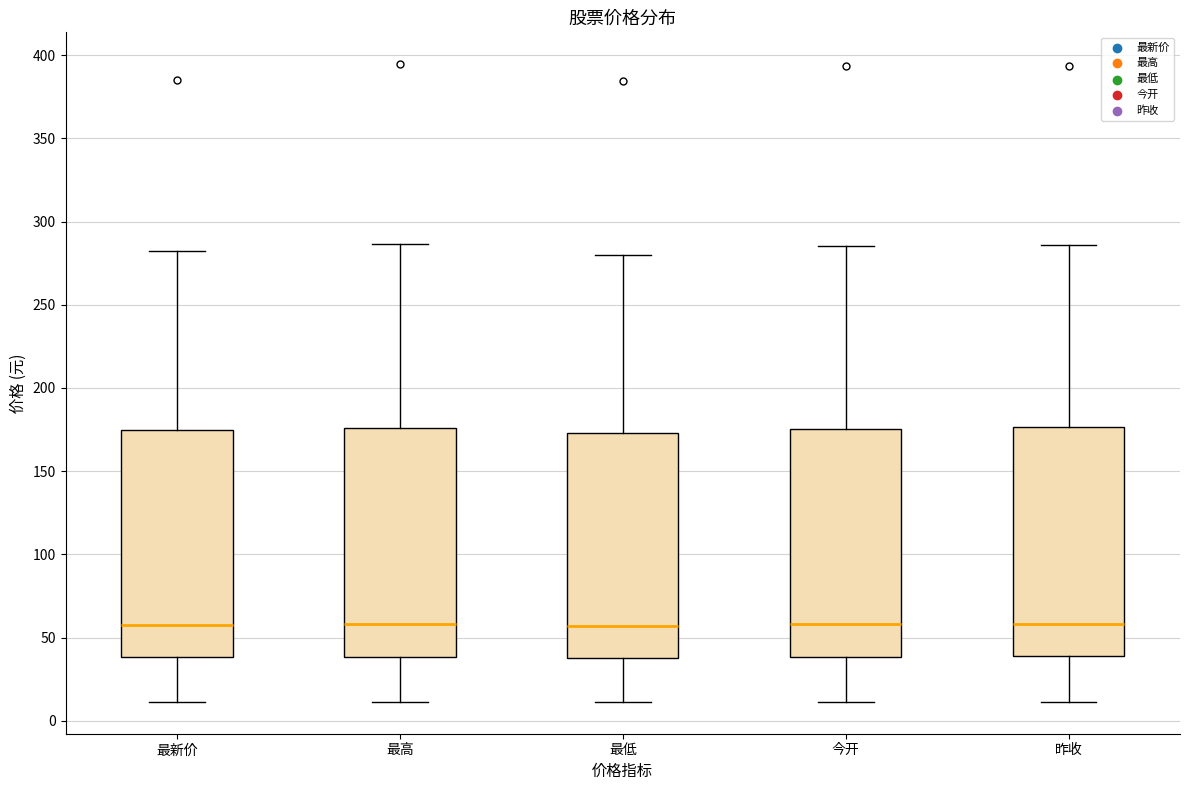

Reading left to right, read every box against the y-axis: the position of its median line, the range the box covers, and the ends of its whiskers. The values are not printed on the chart, so give them approximately, as read against the axis.

最新价: median 60, box 40 to 175, whiskers 10 to 285
最高: median 60, box 40 to 175, whiskers 10 to 285
最低: median 55, box 40 to 175, whiskers 10 to 280
今开: median 60, box 40 to 175, whiskers 10 to 285
昨收: median 60, box 40 to 175, whiskers 10 to 285